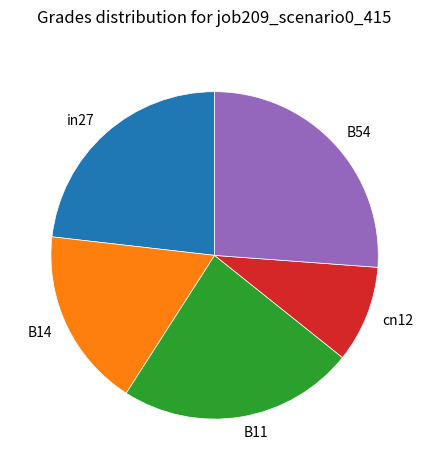

What is the ratio of the value at cn12 to the value at B54?

0.4